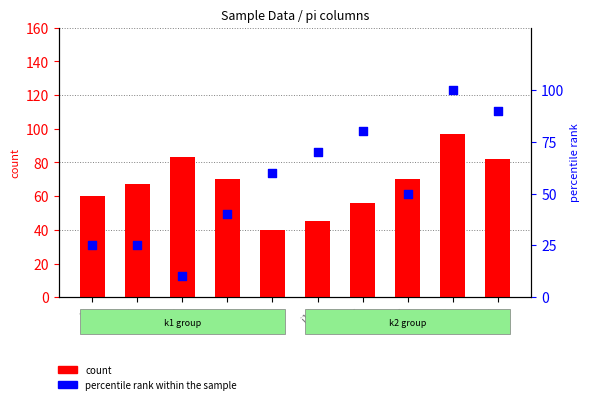

Which series has the largest total across all categories?

count